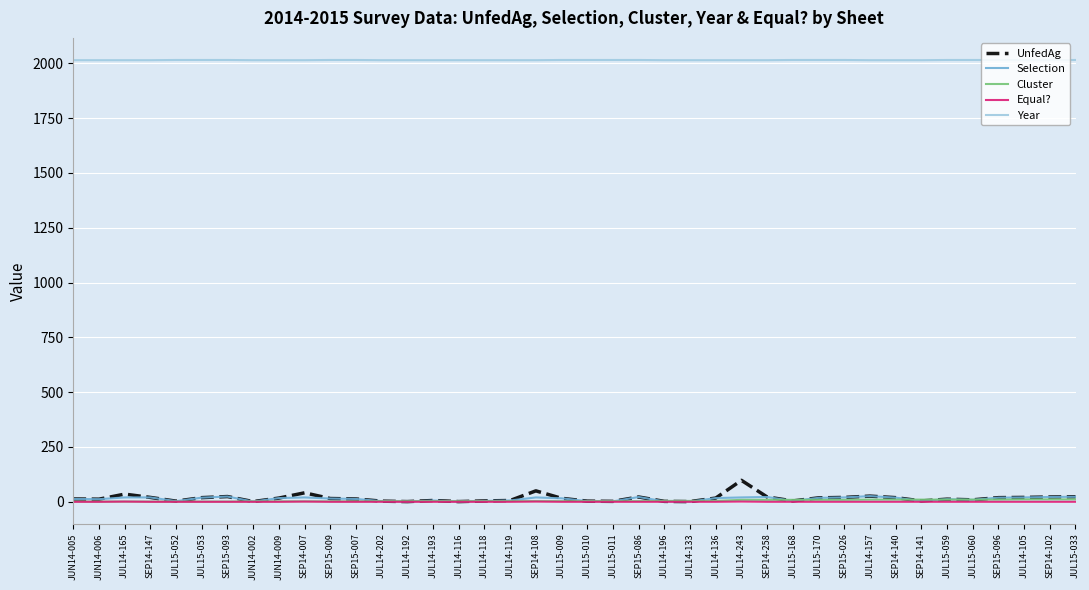

What is the difference between the maximum and minimum values in the Cluster series?

10